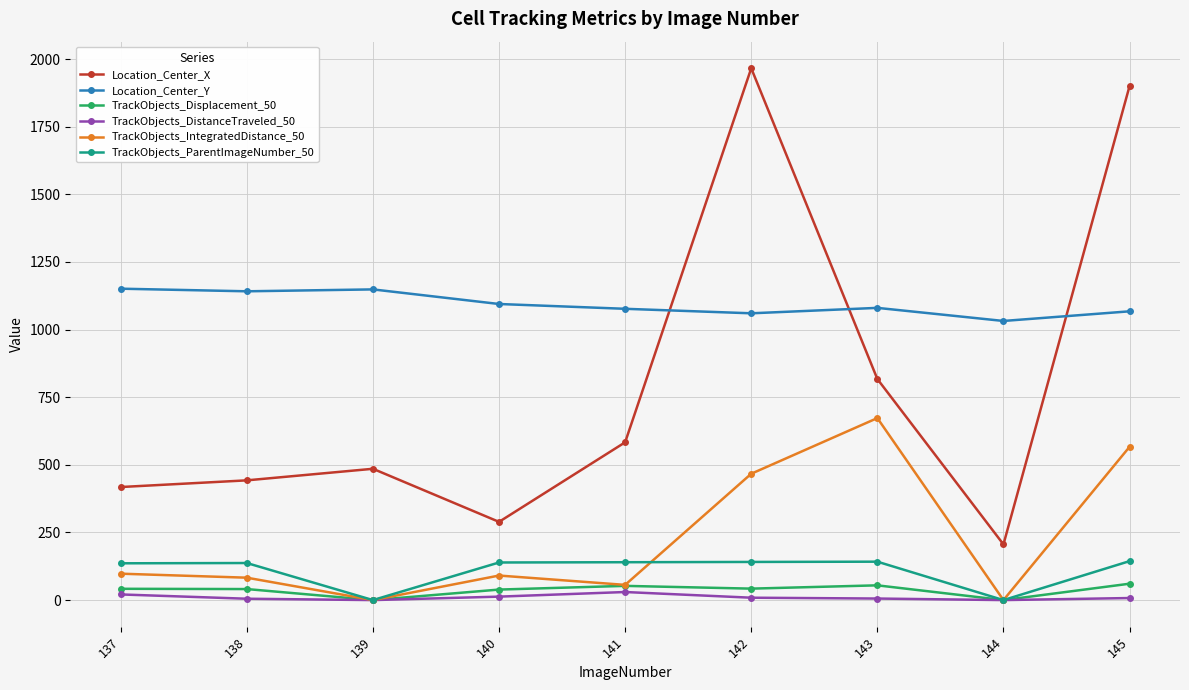

True or false: TrackObjects_ParentImageNumber_50 has a value of -97.0 at 139.

False